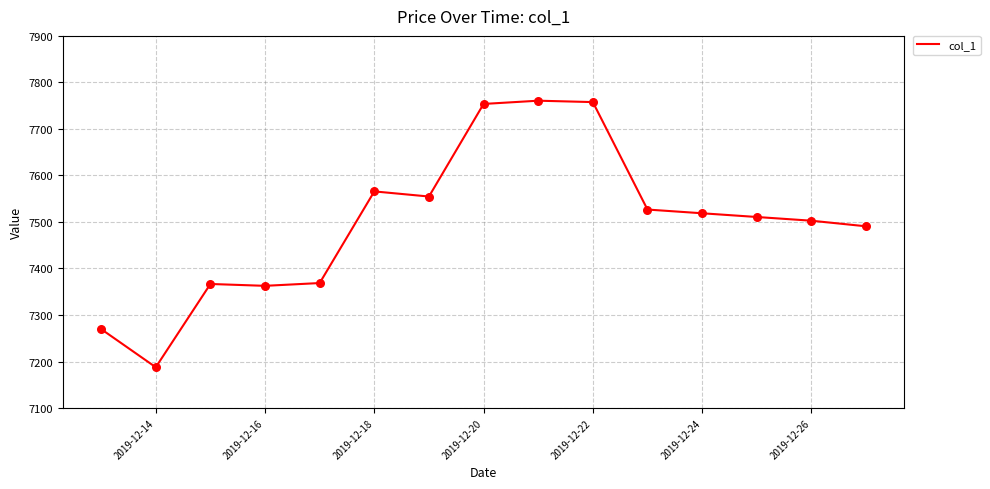

What is the minimum value shown in the chart?

7187.7